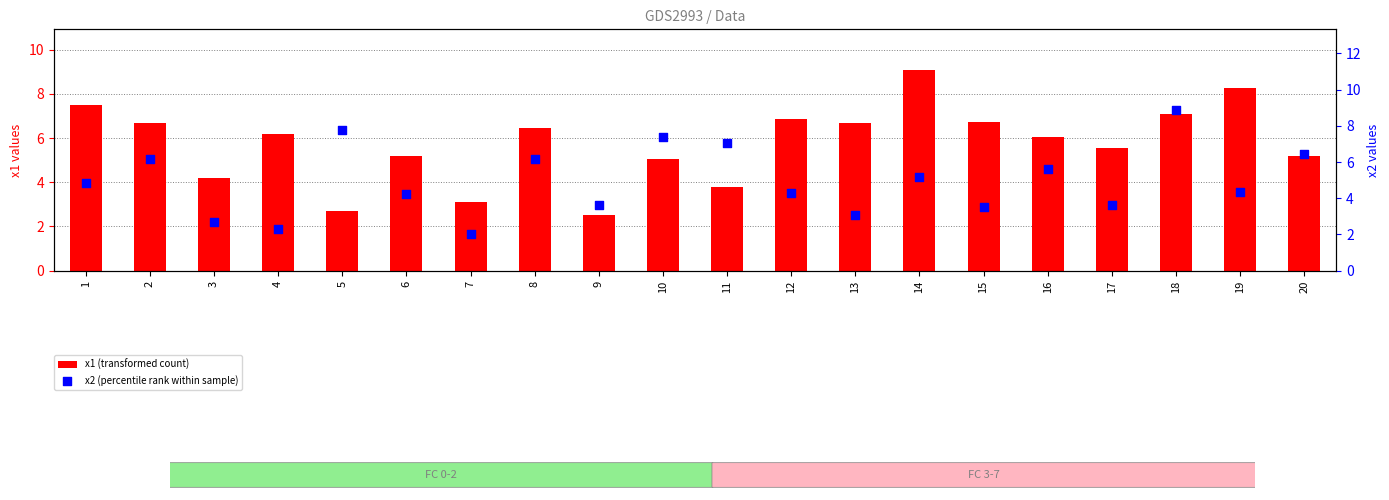

What are all the series names shown in the legend?

x1 (transformed count), x2 (percentile rank within sample)